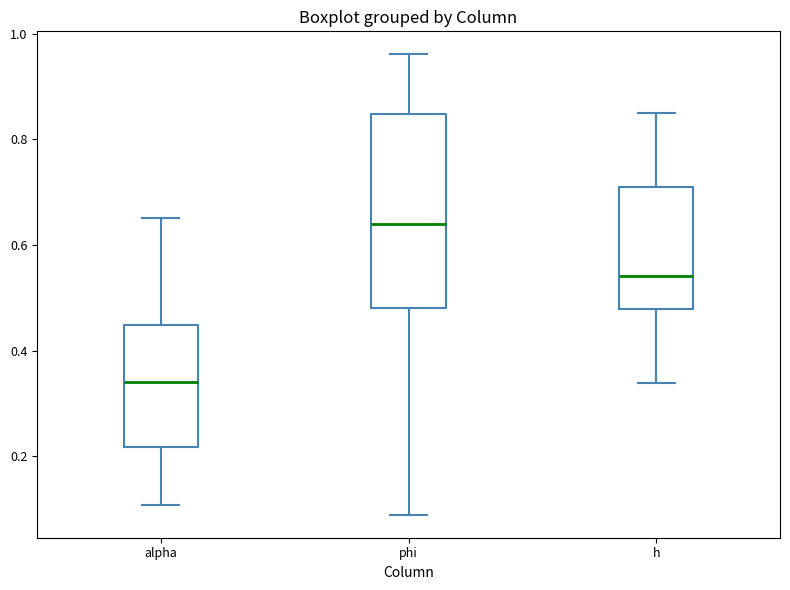

Which box's median line is the highest?

phi